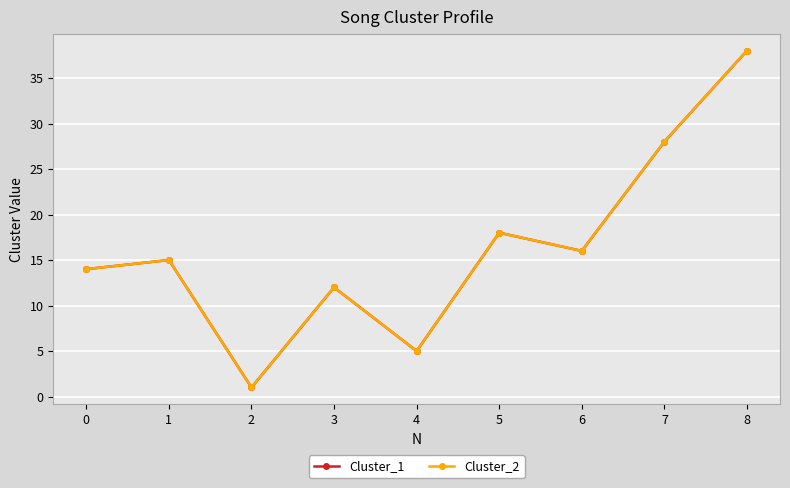

Does the chart have visible grid lines?

Yes